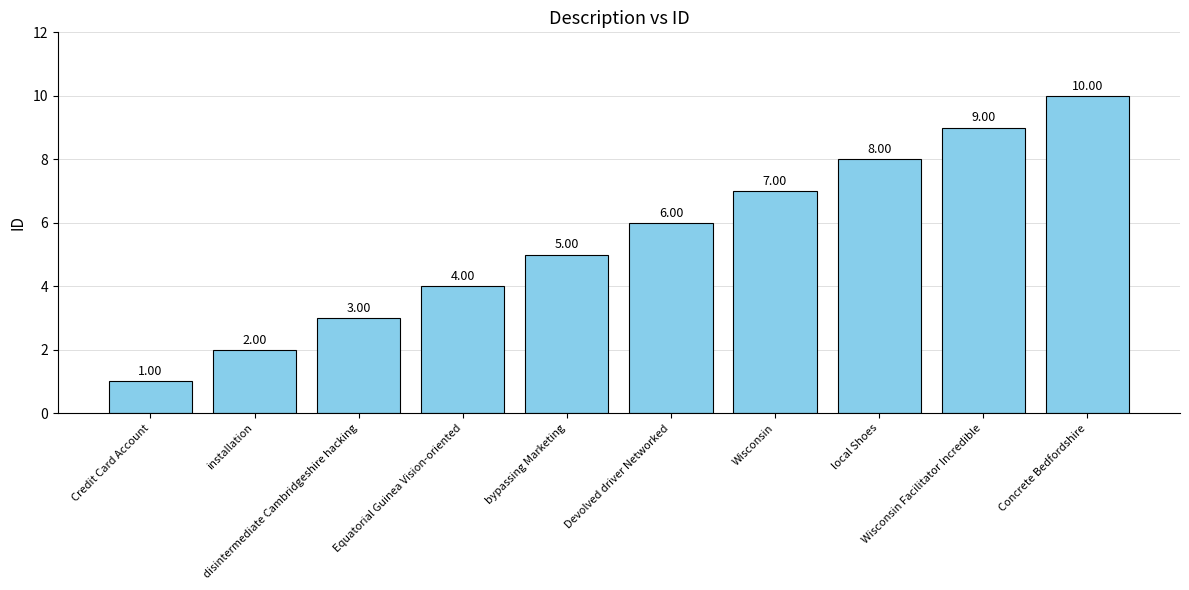

What is the change in value from Credit Card Account to Equatorial Guinea Vision-oriented?

+3